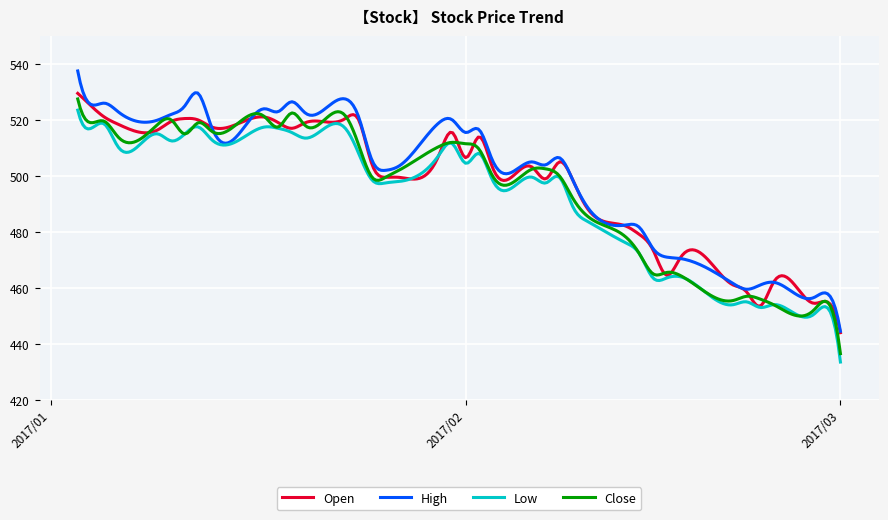

In High, how many points are higher than both neighbors (excluding endpoints)?

12